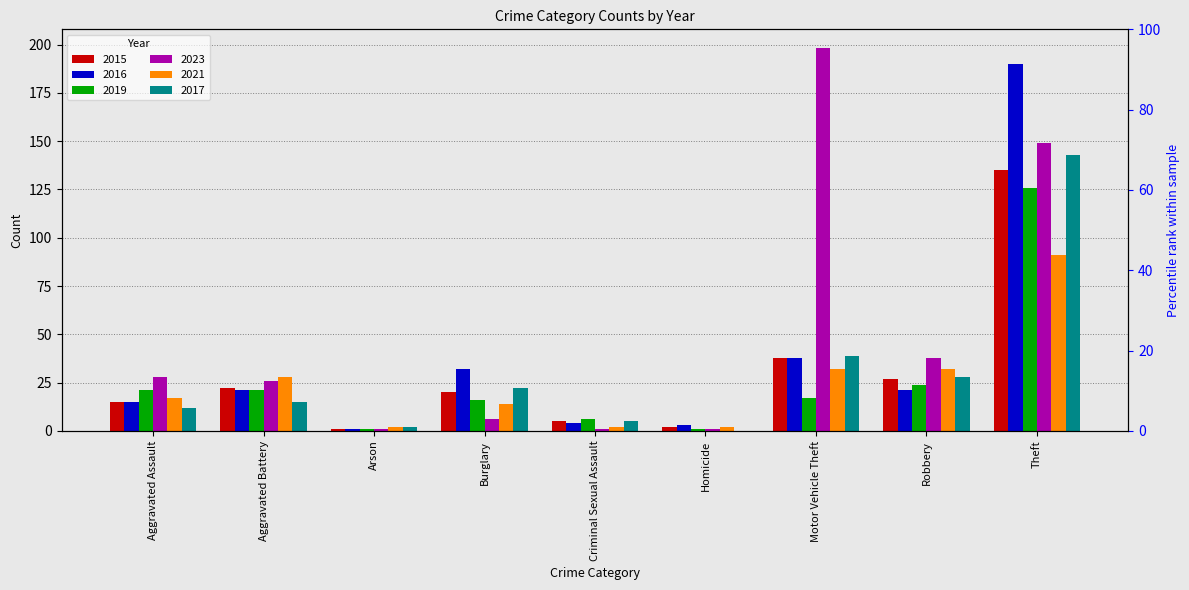

Reading left to right, what are all the values shown in this chart?

2015: Aggravated Assault=15	Aggravated Battery=22	Arson=1	Burglary=20	Criminal Sexual Assault=5	Homicide=2	Motor Vehicle Theft=38	Robbery=27	Theft=135
2016: Aggravated Assault=15	Aggravated Battery=21	Arson=1	Burglary=32	Criminal Sexual Assault=4	Homicide=3	Motor Vehicle Theft=38	Robbery=21	Theft=190
2019: Aggravated Assault=21	Aggravated Battery=21	Arson=1	Burglary=16	Criminal Sexual Assault=6	Homicide=1	Motor Vehicle Theft=17	Robbery=24	Theft=126
2023: Aggravated Assault=28	Aggravated Battery=26	Arson=1	Burglary=6	Criminal Sexual Assault=1	Homicide=1	Motor Vehicle Theft=198	Robbery=38	Theft=149
2021: Aggravated Assault=17	Aggravated Battery=28	Arson=2	Burglary=14	Criminal Sexual Assault=2	Homicide=2	Motor Vehicle Theft=32	Robbery=32	Theft=91
2017: Aggravated Assault=12	Aggravated Battery=15	Arson=2	Burglary=22	Criminal Sexual Assault=5	Homicide=0	Motor Vehicle Theft=39	Robbery=28	Theft=143